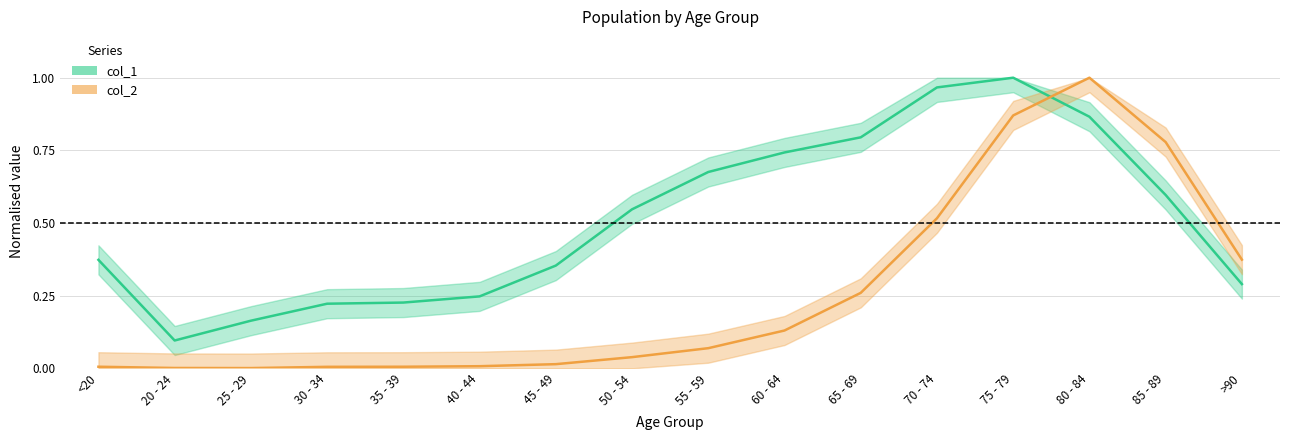

Reading left to right, extract all data points from this chart.

col_1: <20=0.4	20 - 24=0.1	25 - 29=0.2	30 - 34=0.2	35 - 39=0.2	40 - 44=0.2	45 - 49=0.4	50 - 54=0.5	55 - 59=0.7	60 - 64=0.7	65 - 69=0.8	70 - 74=1.0	75 - 79=1.0	80 - 84=0.9	85 - 89=0.6	>90=0.3
col_2: <20=0.0	20 - 24=0.0	25 - 29=0.0	30 - 34=0.0	35 - 39=0.0	40 - 44=0.0	45 - 49=0.0	50 - 54=0.0	55 - 59=0.1	60 - 64=0.1	65 - 69=0.3	70 - 74=0.5	75 - 79=0.9	80 - 84=1.0	85 - 89=0.8	>90=0.4